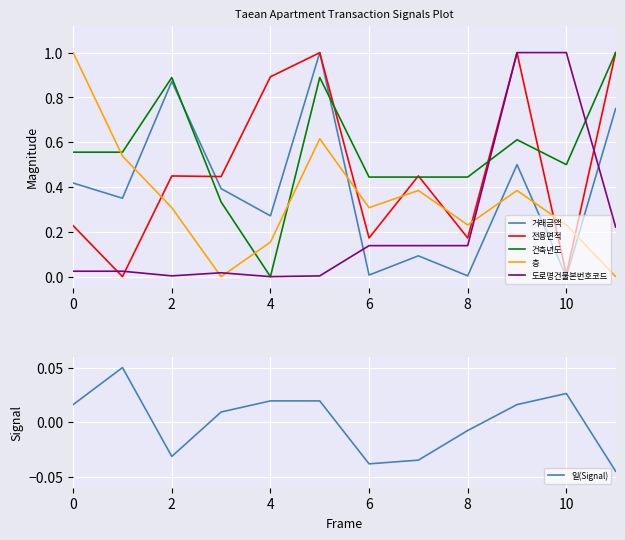

True or false: 층 has a value of 0.3 at 2.

True